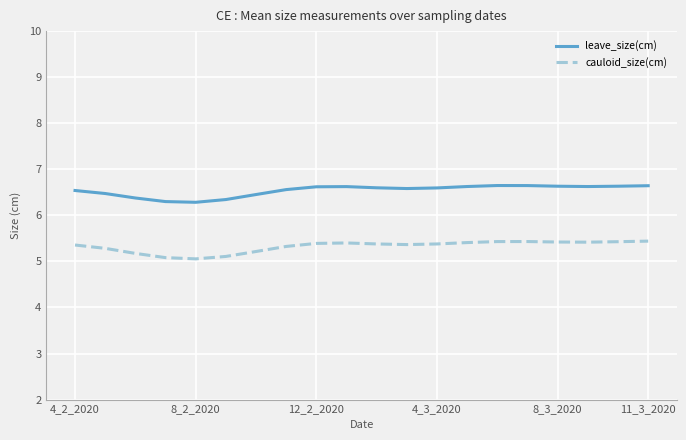

Rank the series by their average value, from highest to lowest.

leave_size(cm), cauloid_size(cm)